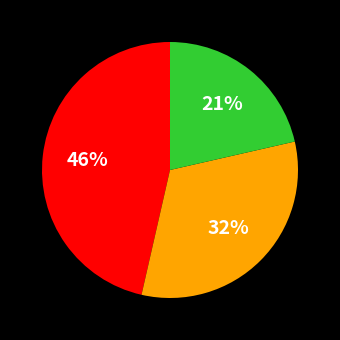

Does any single category account for the majority?

No